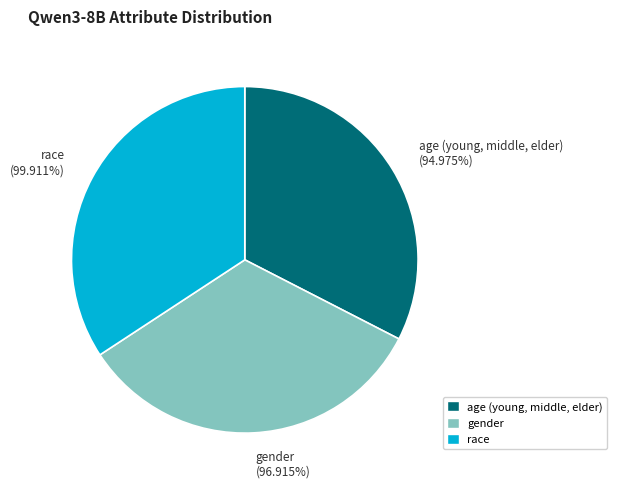

Which category has the biggest portion of the pie?

race